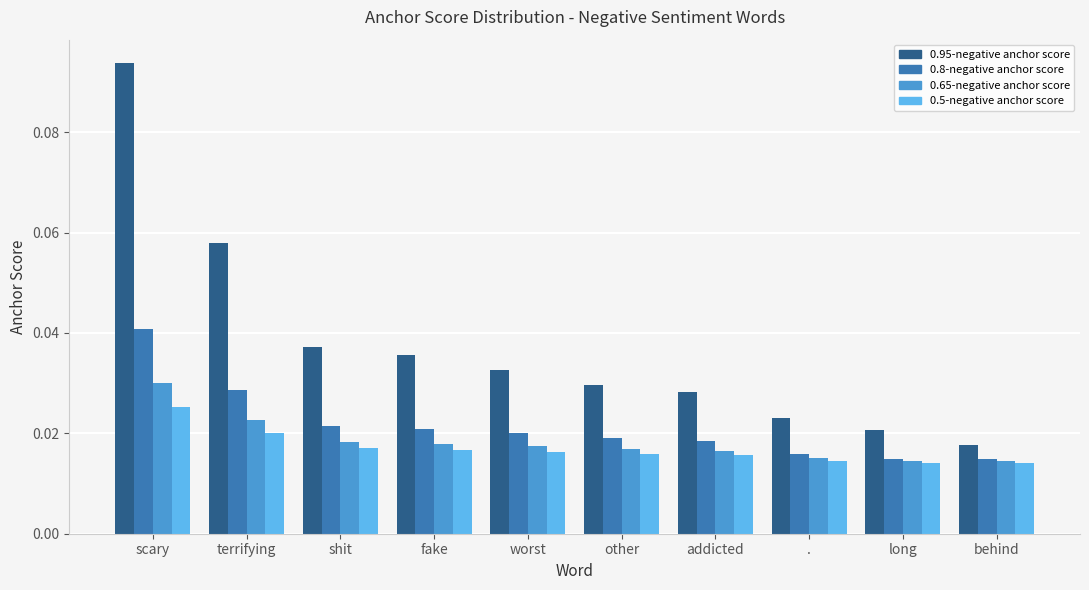

At how many categories does at least one series exceed 0?

10